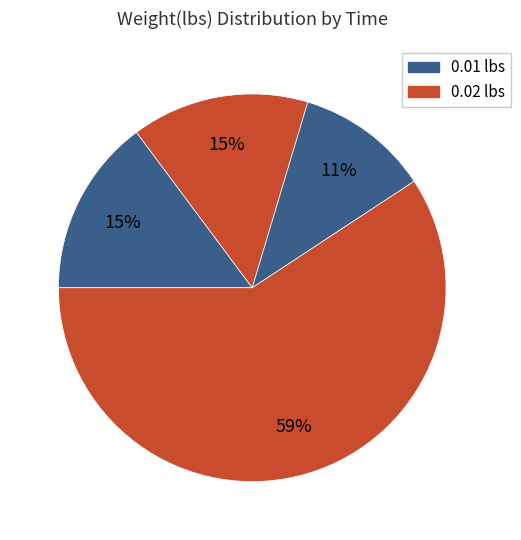

How many slices are in this pie chart?

4